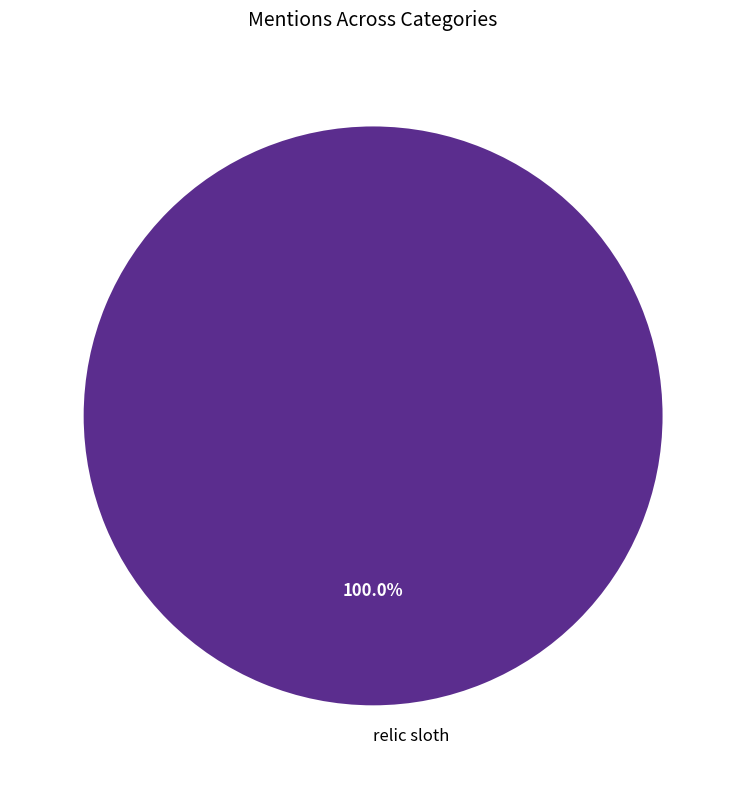

Rank the categories by value from highest to lowest.

relic sloth